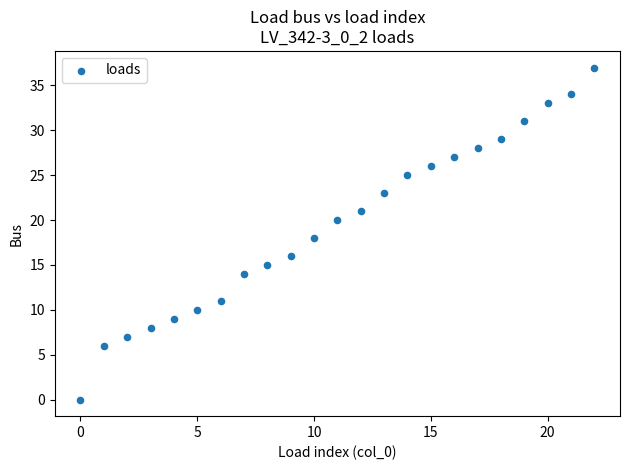

What is the range of Y values (max minus min)?

37